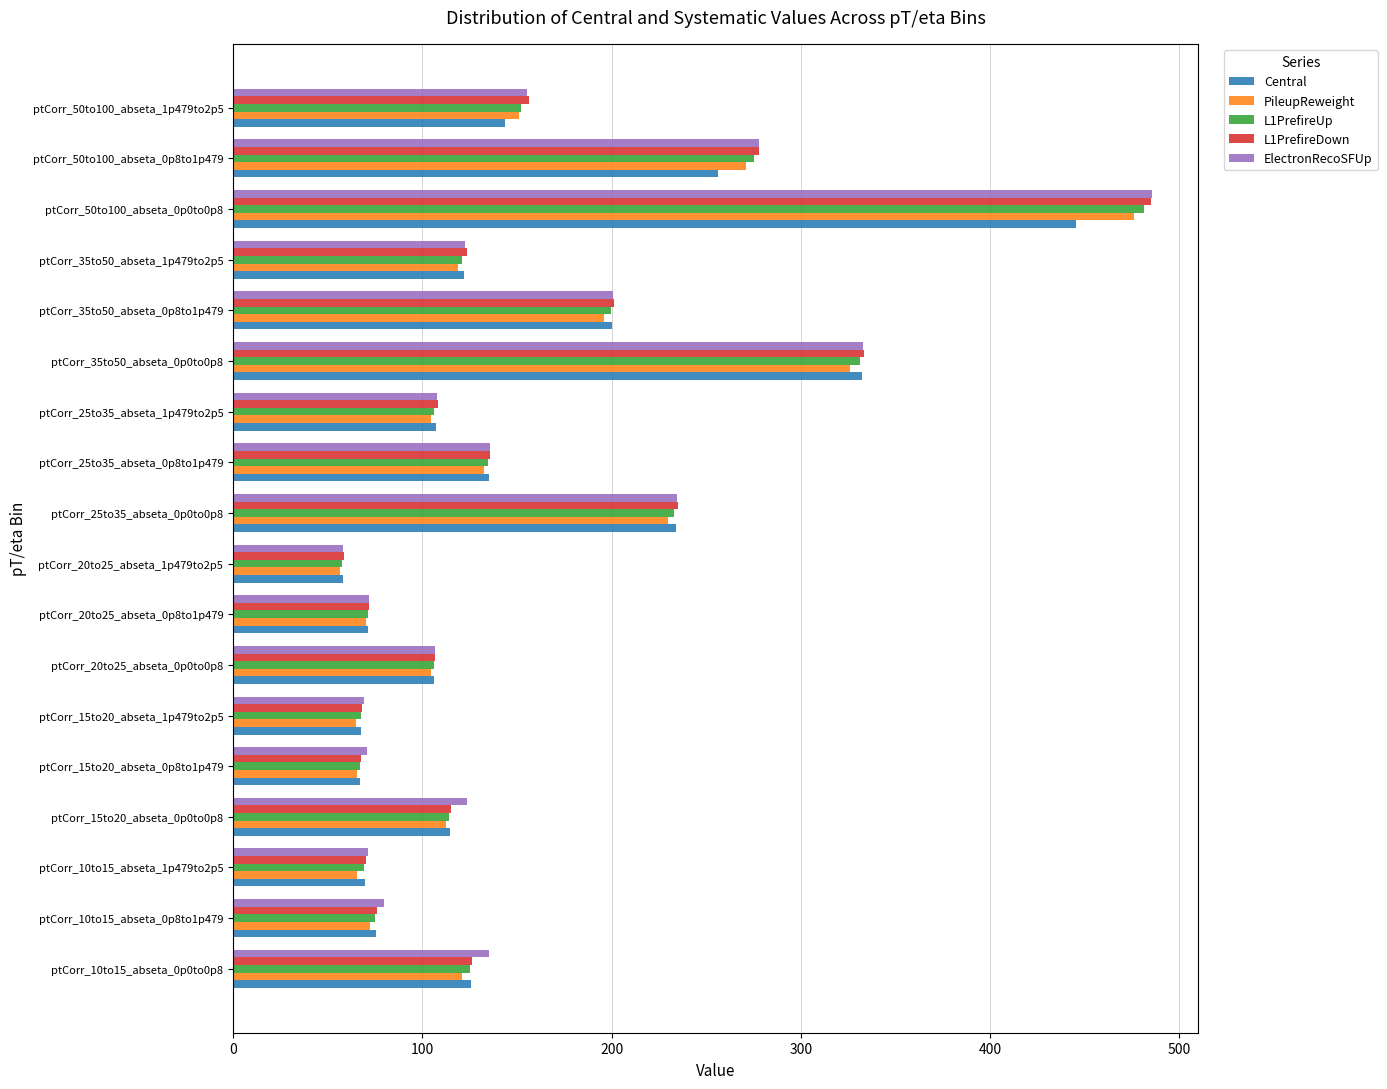

What is the greatest value displayed?

485.7